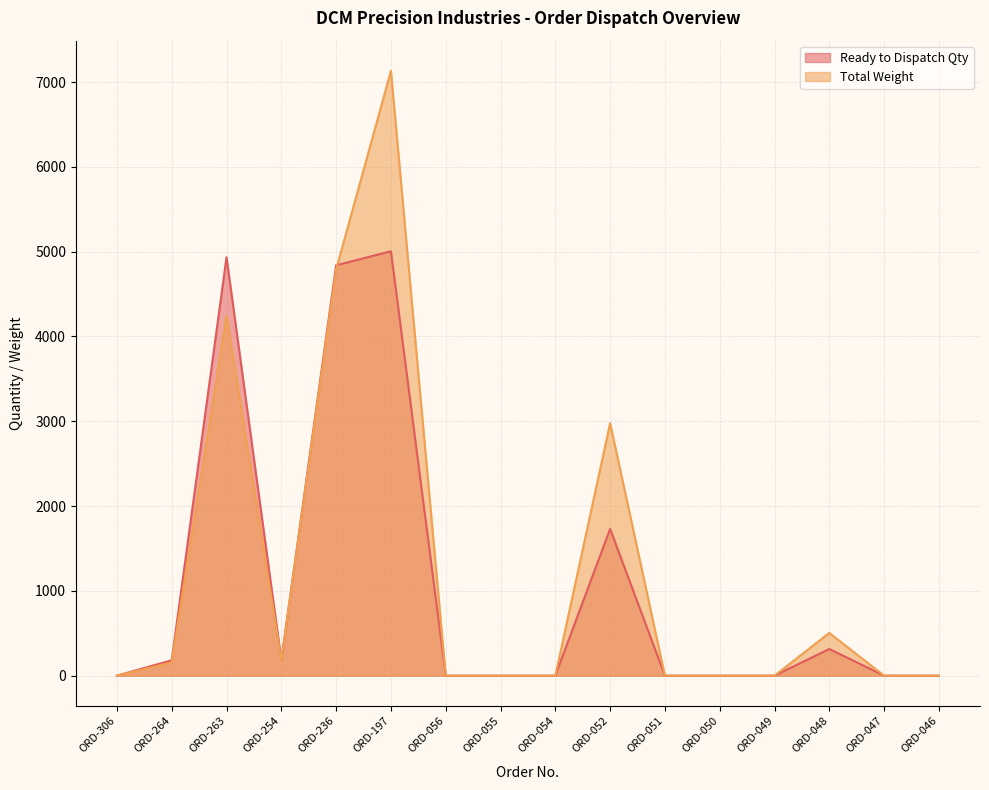

Which series has the largest total across all categories?

Total Weight